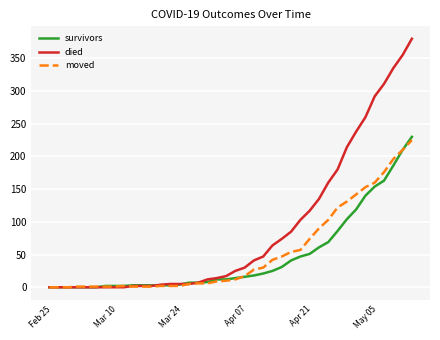

How many distinct data groups are displayed?

3